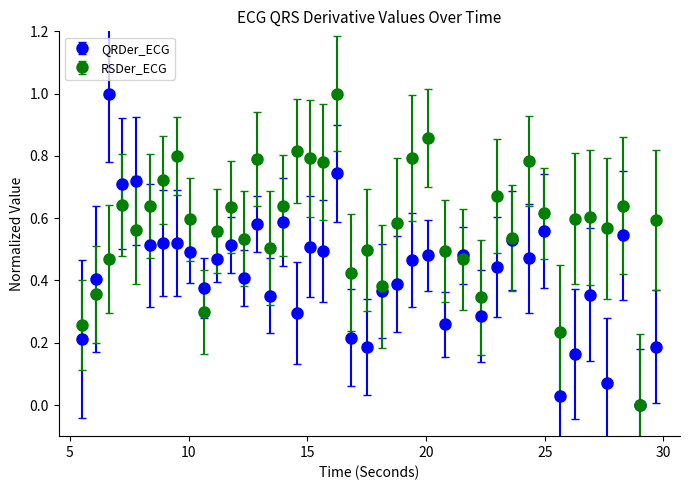

Which series has the largest total across all categories?

RSDer_ECG